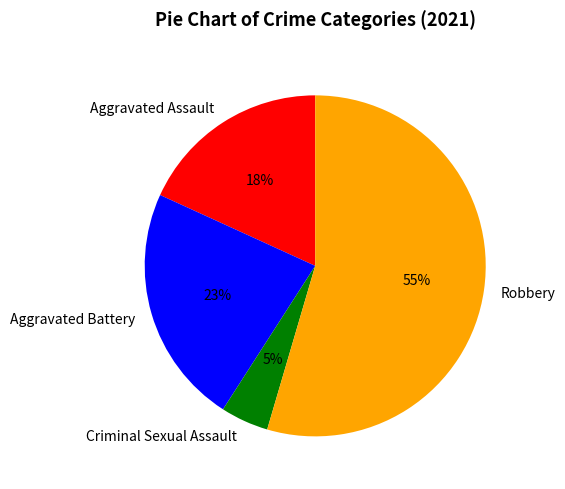

Which category has the biggest portion of the pie?

Robbery